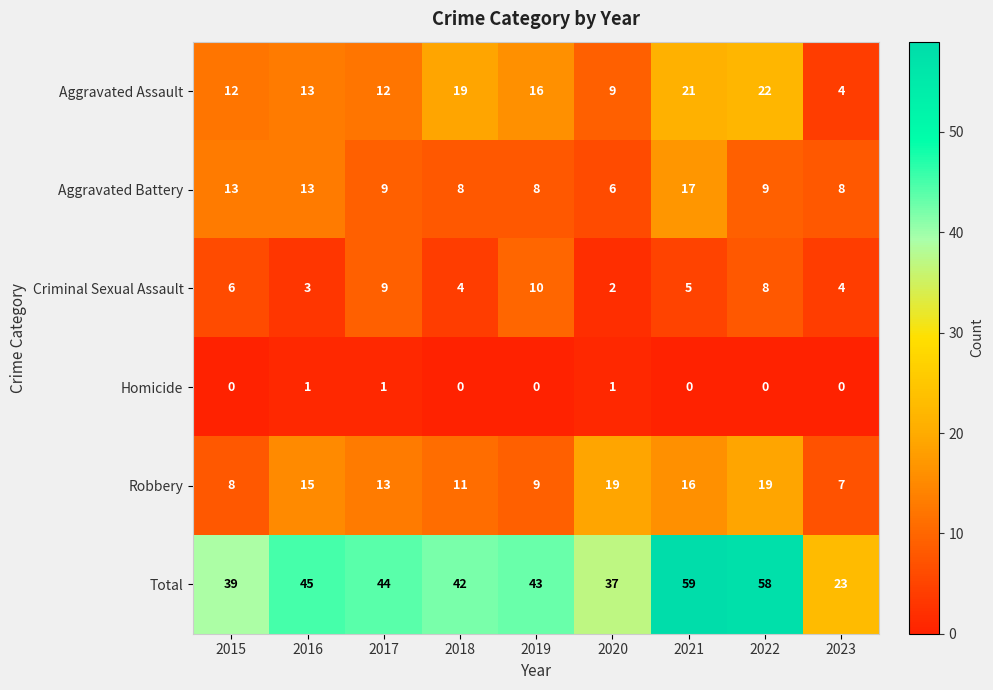

Count the Criminal Sexual Assault values in the range 4 to 8.

5